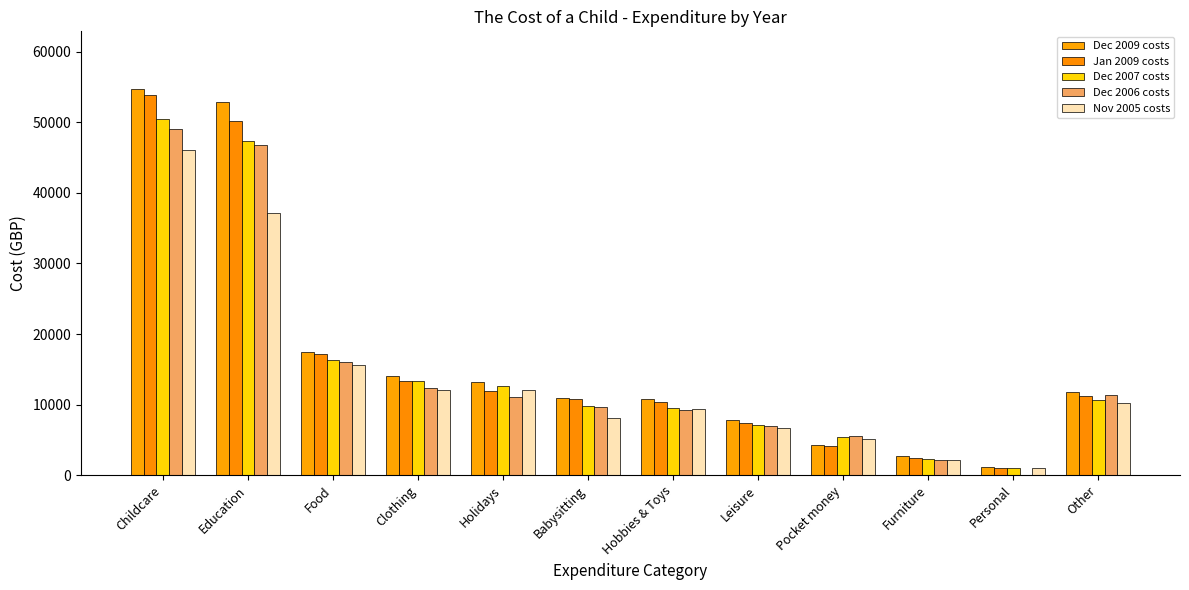

The Jan 2009 costs series shows 79653 at Childcare. True or false?

False